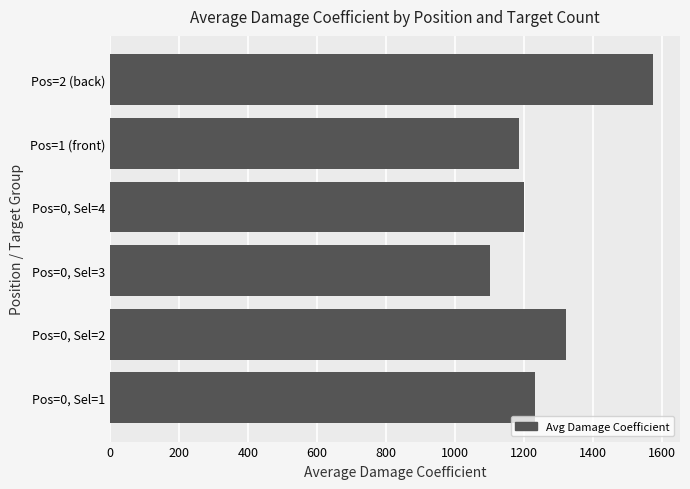

The value at Pos=1 (front) is 1186. True or false?

True